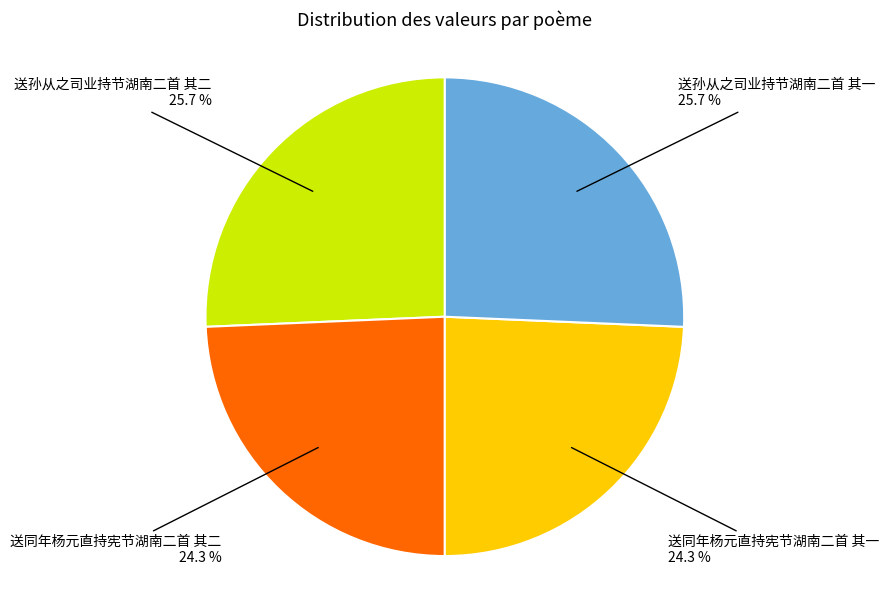

How many slices are in this pie chart?

4